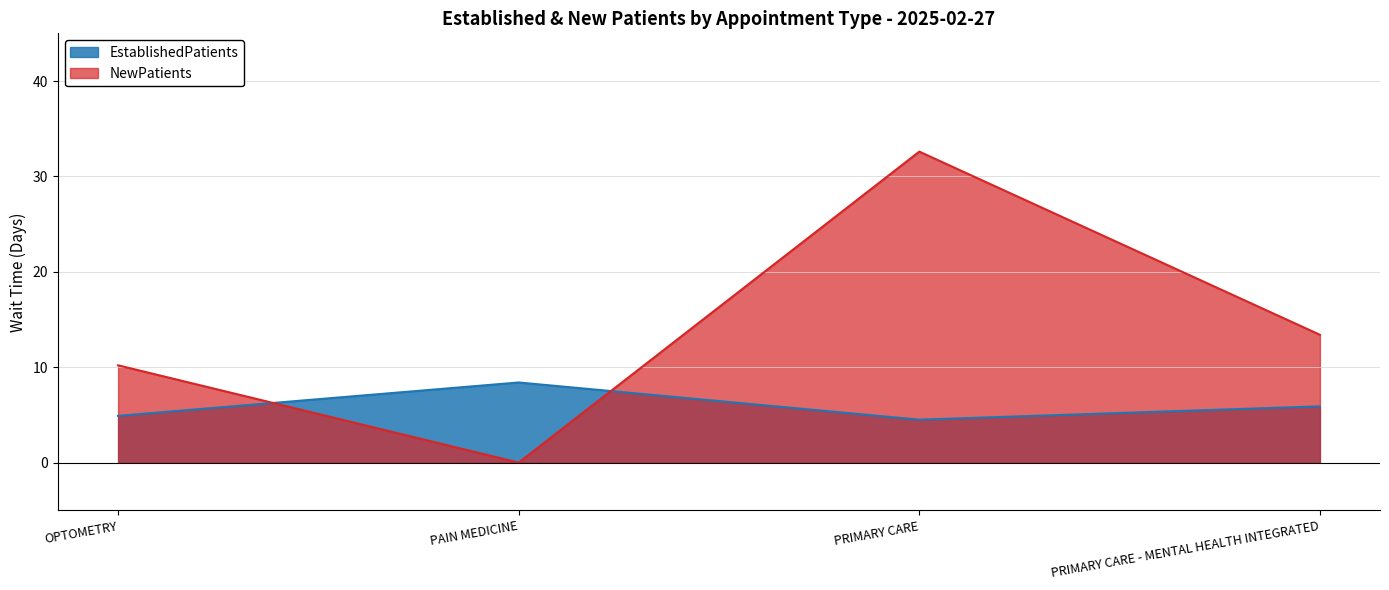

Which has a higher value, PRIMARY CARE - MENTAL HEALTH INTEGRATED or OPTOMETRY?

PRIMARY CARE - MENTAL HEALTH INTEGRATED